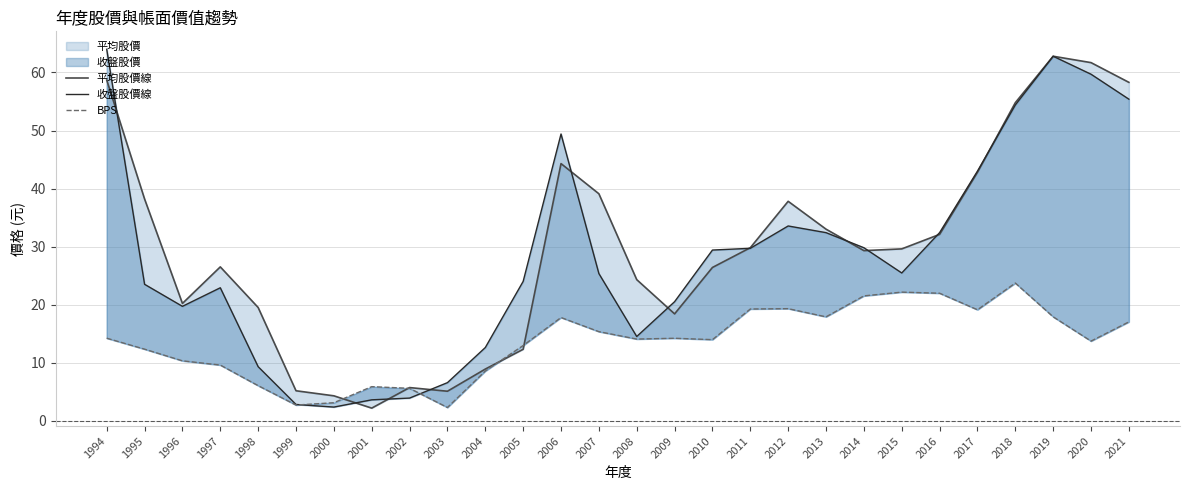

In BPS, how many points are lower than both neighbors (excluding endpoints)?

7